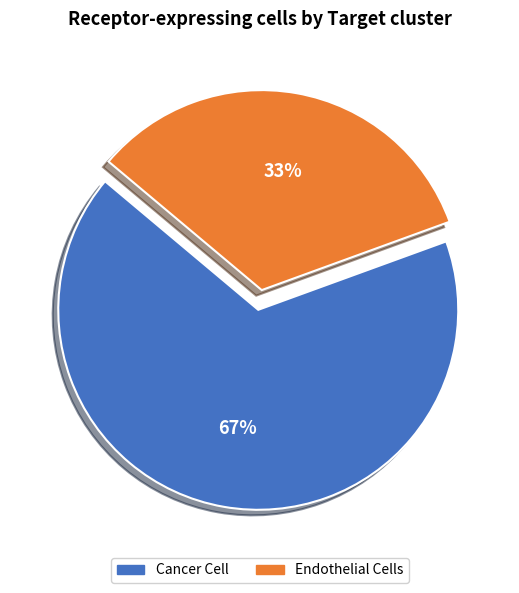

To the nearest percent, what percentage of the pie is Cancer Cell?

67%